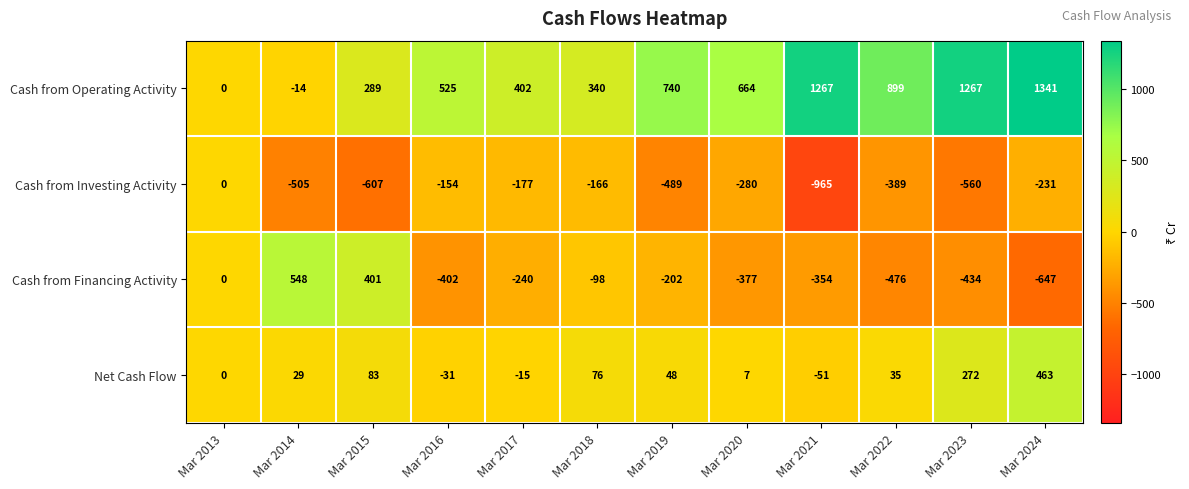

How many categories are shown in the chart?

12